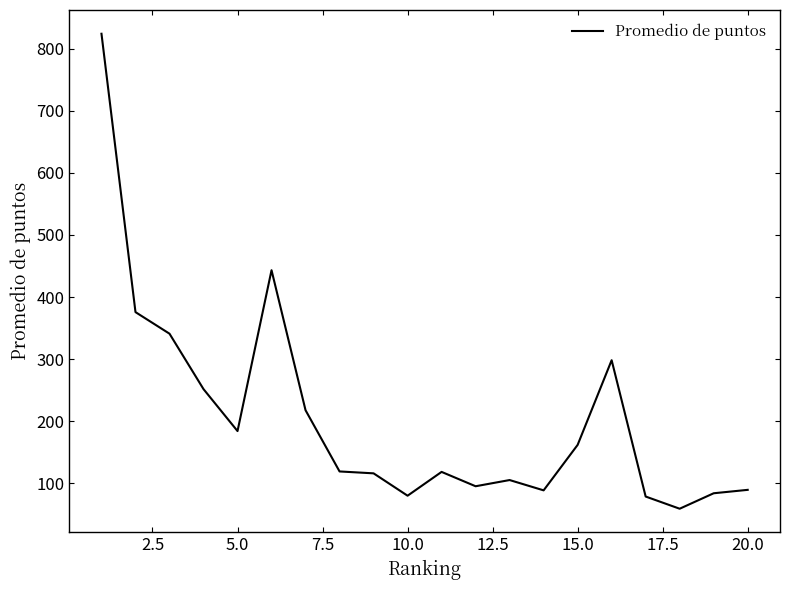

Does the chart have visible grid lines?

No